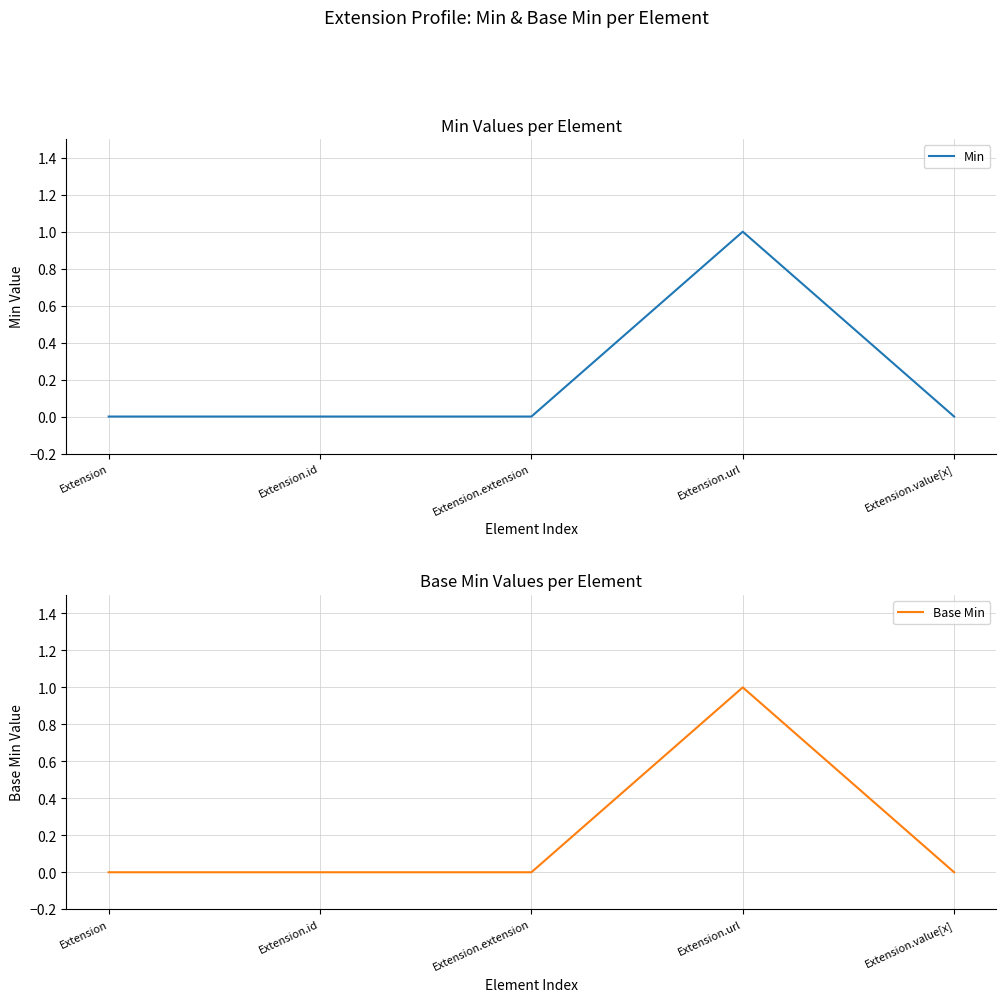

The Base Min series shows 0 at Extension.url. True or false?

False